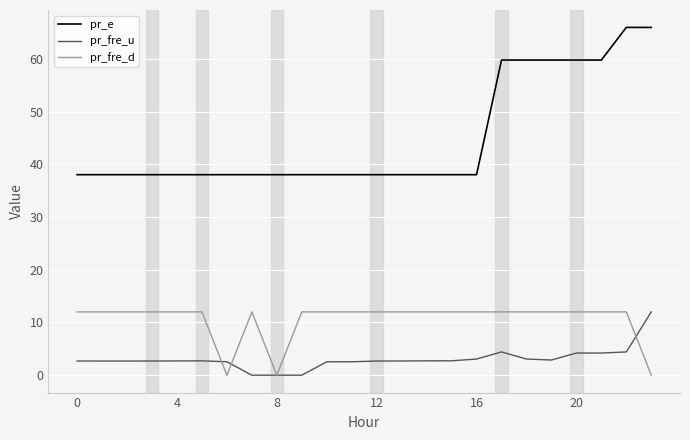

Which series has the widest spread of values?

pr_e